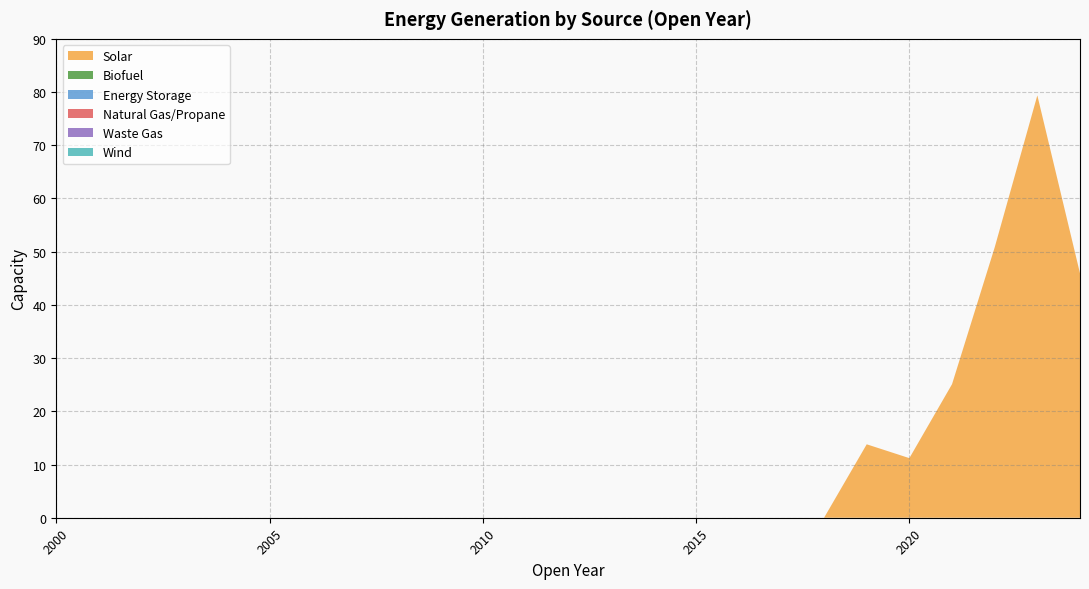

Reading right to left, list all the values displayed in this chart.

Solar: 45.9	79.4	50.8	25.1	11.2	13.8	0.0	0.0	0.0	0.0	0.0	0.0	0.0	0.0	0.0	0.0	0.0	0.0	0.0	0.0	0.0	0.0	0.0	0.0	0.0
Biofuel: 0.0	0.0	0.0	0.0	0.0	0.0	0.0	0.0	0.0	0.0	0.0	0.0	0.0	0.0	0.0	0.0	0.0	0.0	0.0	0.0	0.0	0.0	0.0	0.0	0.0
Energy Storage: 0.0	0.0	0.0	0.0	0.0	0.0	0.0	0.0	0.0	0.0	0.0	0.0	0.0	0.0	0.0	0.0	0.0	0.0	0.0	0.0	0.0	0.0	0.0	0.0	0.0
Natural Gas/Propane: 0.0	0.0	0.0	0.0	0.0	0.0	0.0	0.0	0.0	0.0	0.0	0.0	0.0	0.0	0.0	0.0	0.0	0.0	0.0	0.0	0.0	0.0	0.0	0.0	0.0
Waste Gas: 0.0	0.0	0.0	0.0	0.0	0.0	0.0	0.0	0.0	0.0	0.0	0.0	0.0	0.0	0.0	0.0	0.0	0.0	0.0	0.0	0.0	0.0	0.0	0.0	0.0
Wind: 0.0	0.0	0.0	0.0	0.0	0.0	0.0	0.0	0.0	0.0	0.0	0.0	0.0	0.0	0.0	0.0	0.0	0.0	0.0	0.0	0.0	0.0	0.0	0.0	0.0